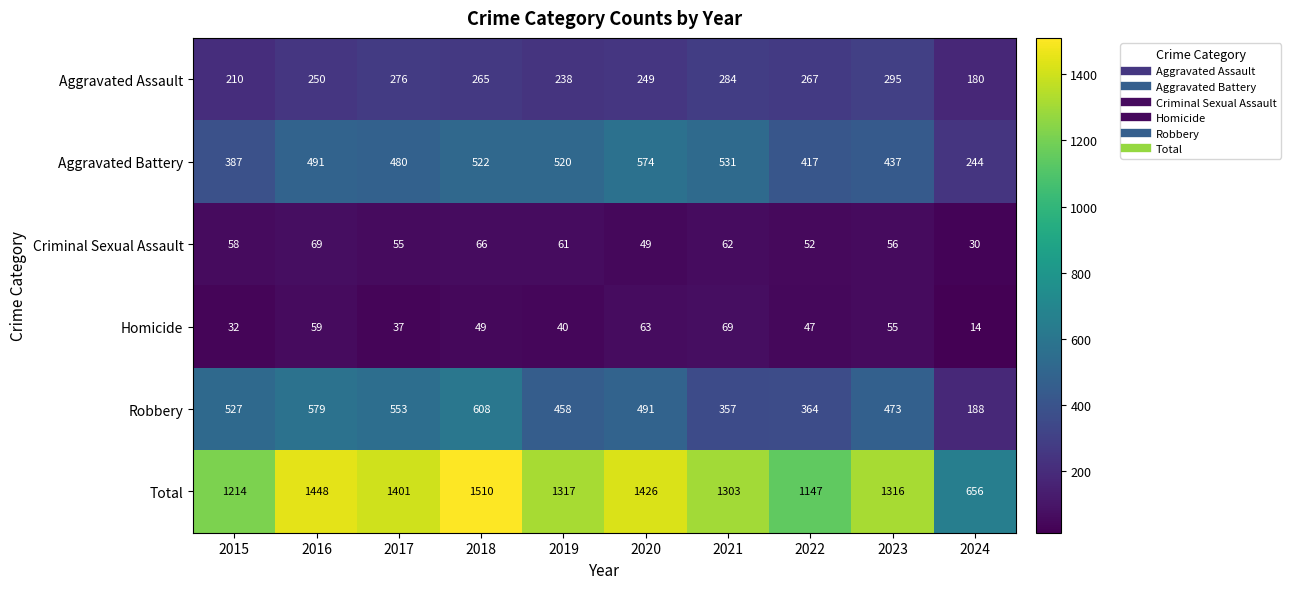

What is the difference between the second highest and second lowest values in the Total series?

301